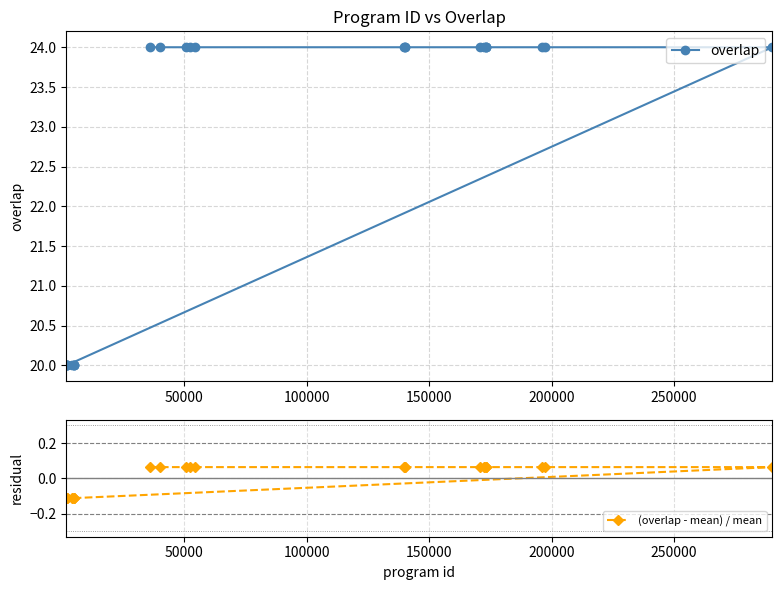

Is this an area chart (filled region under the line)?

No